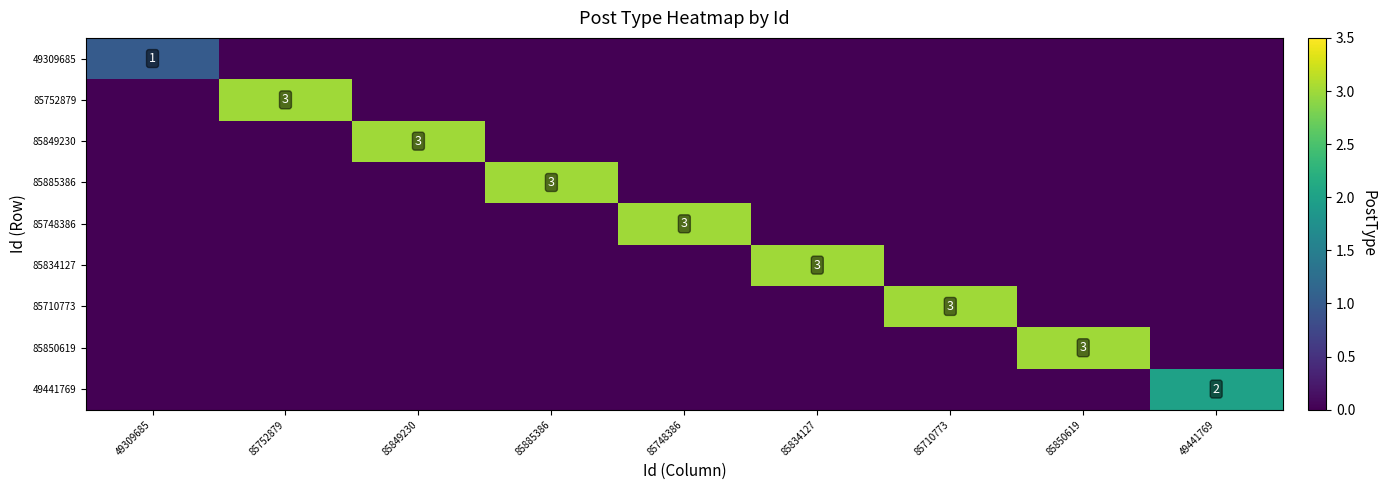

Between 85850619 and 85849230, which is larger?

85850619